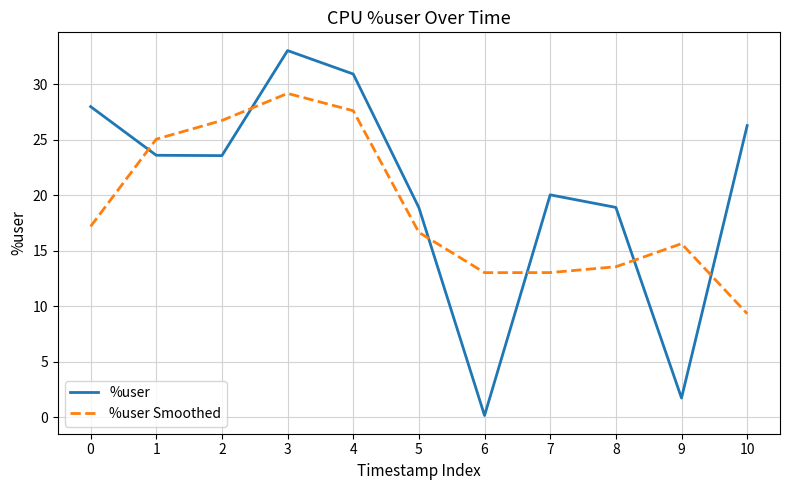

What is the greatest value displayed?

33.0